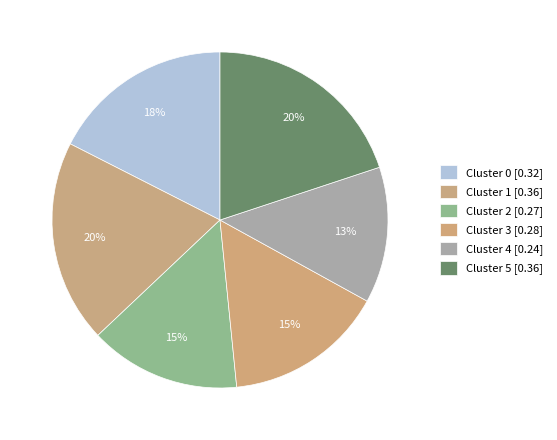

How many slices are in this pie chart?

6